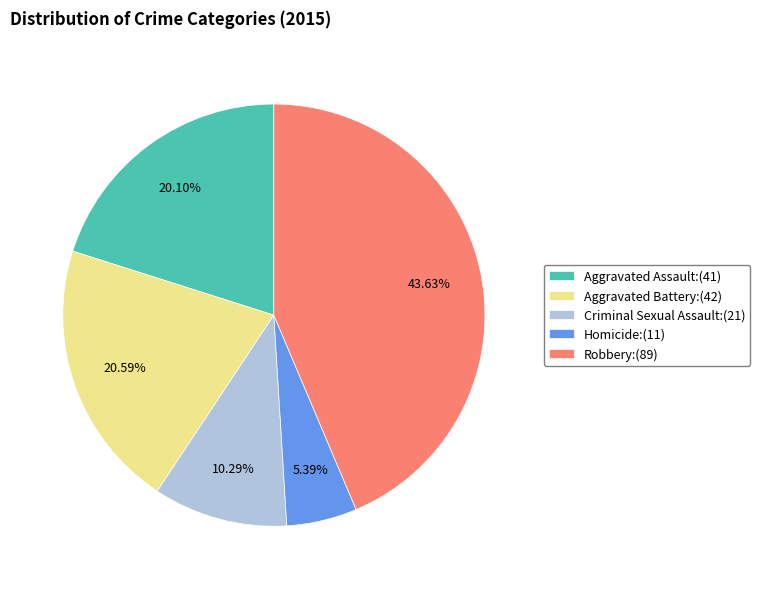

To the nearest percent, what is the combined percentage of Homicide and Robbery?

49%